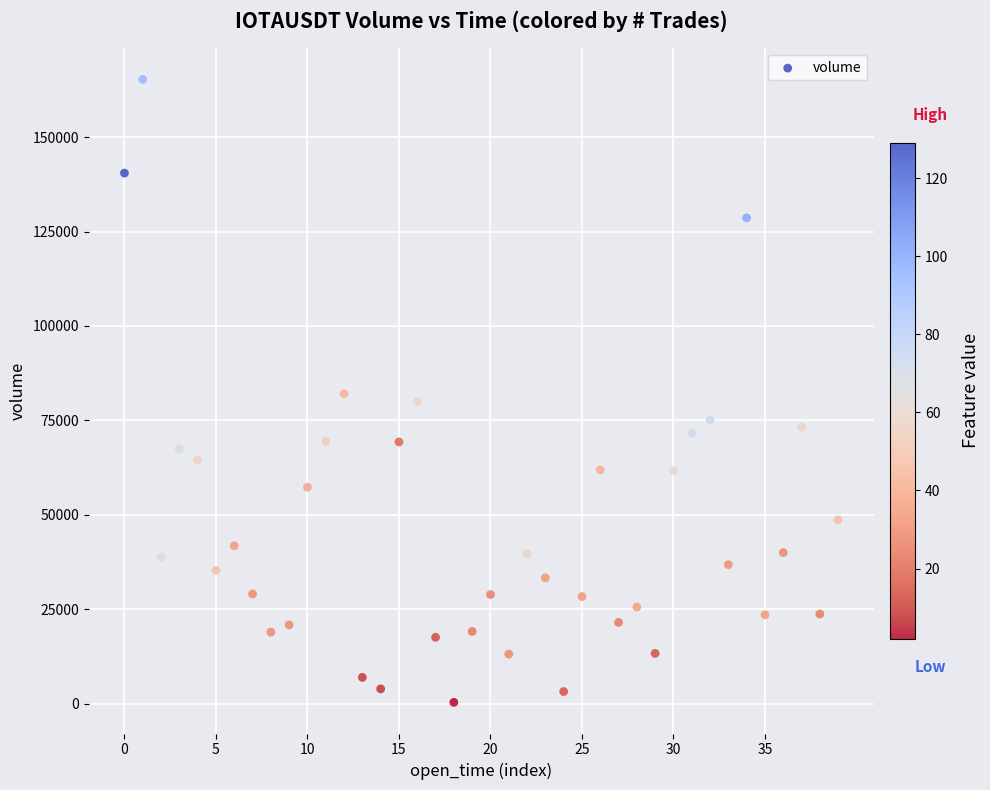

What is the range of Y values (max minus min)?

164977.8